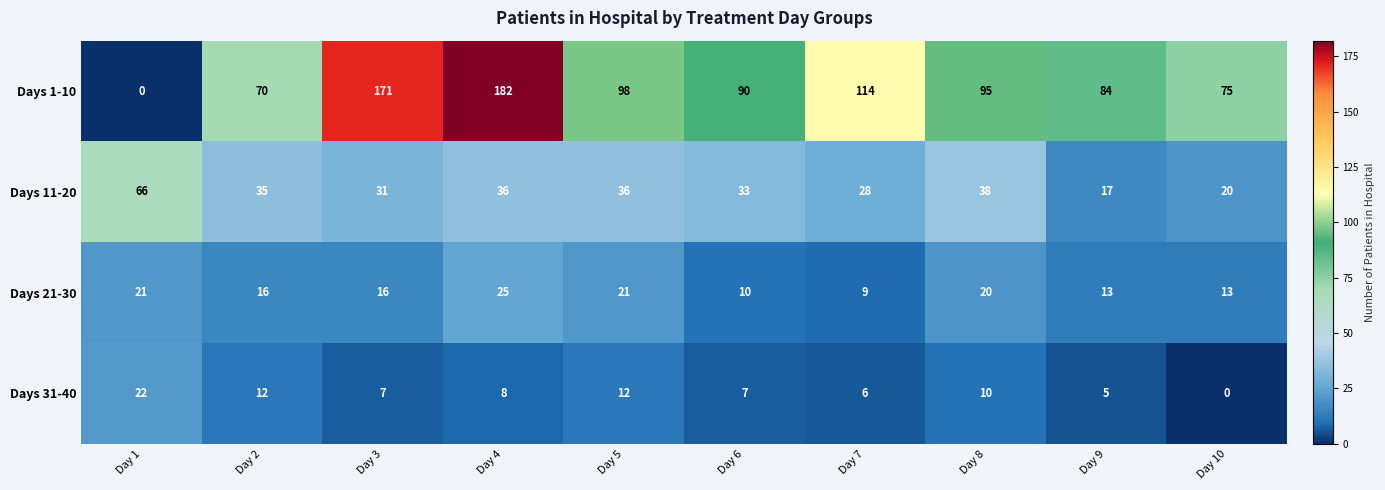

Rank the series at Day 10 from lowest to highest value.

Days 31-40, Days 21-30, Days 11-20, Days 1-10